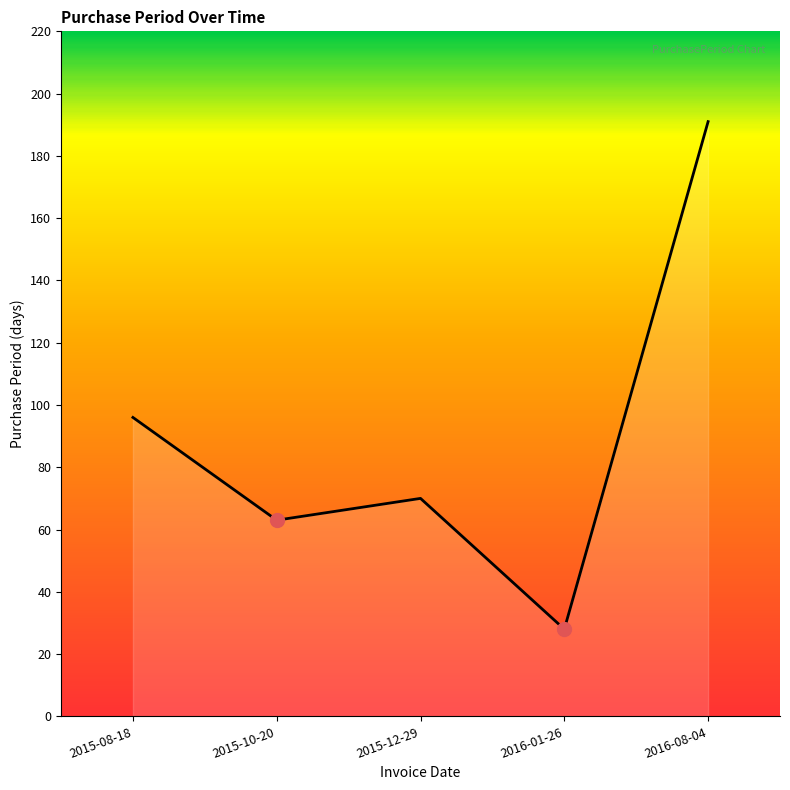

True or false: the data shows 9 at 2016-01-26.

False